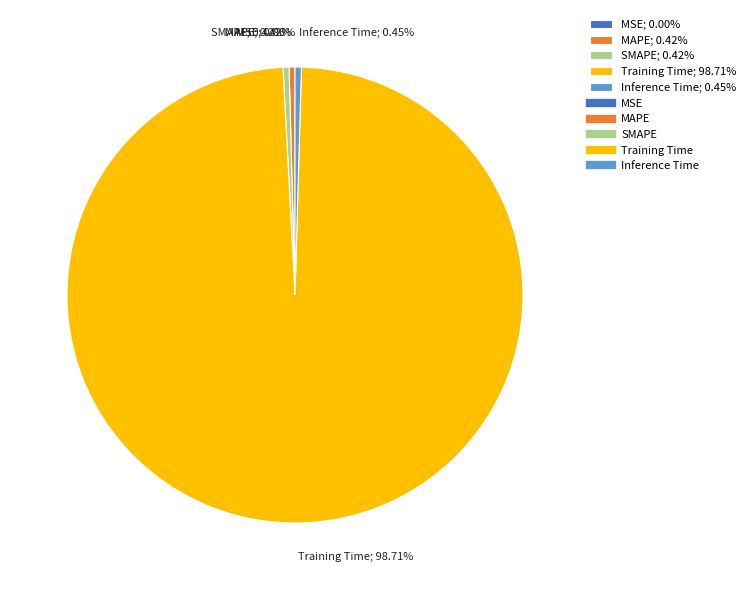

Which has a higher value, Inference Time; 0.45% or Training Time; 98.71%?

Training Time; 98.71%